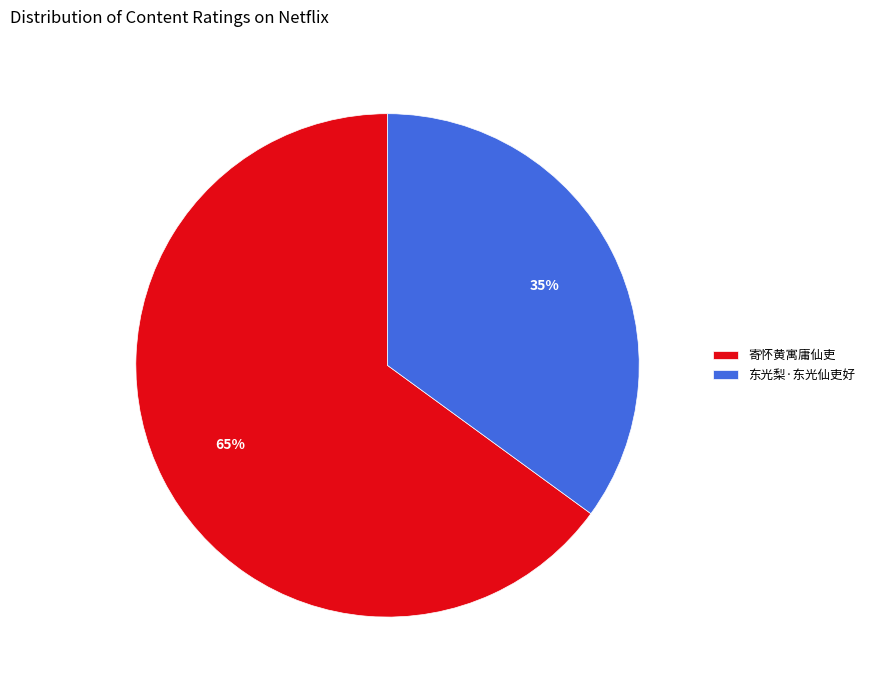

Rank the categories by value from highest to lowest.

寄怀黄寓庸仙吏, 东光梨·东光仙吏好